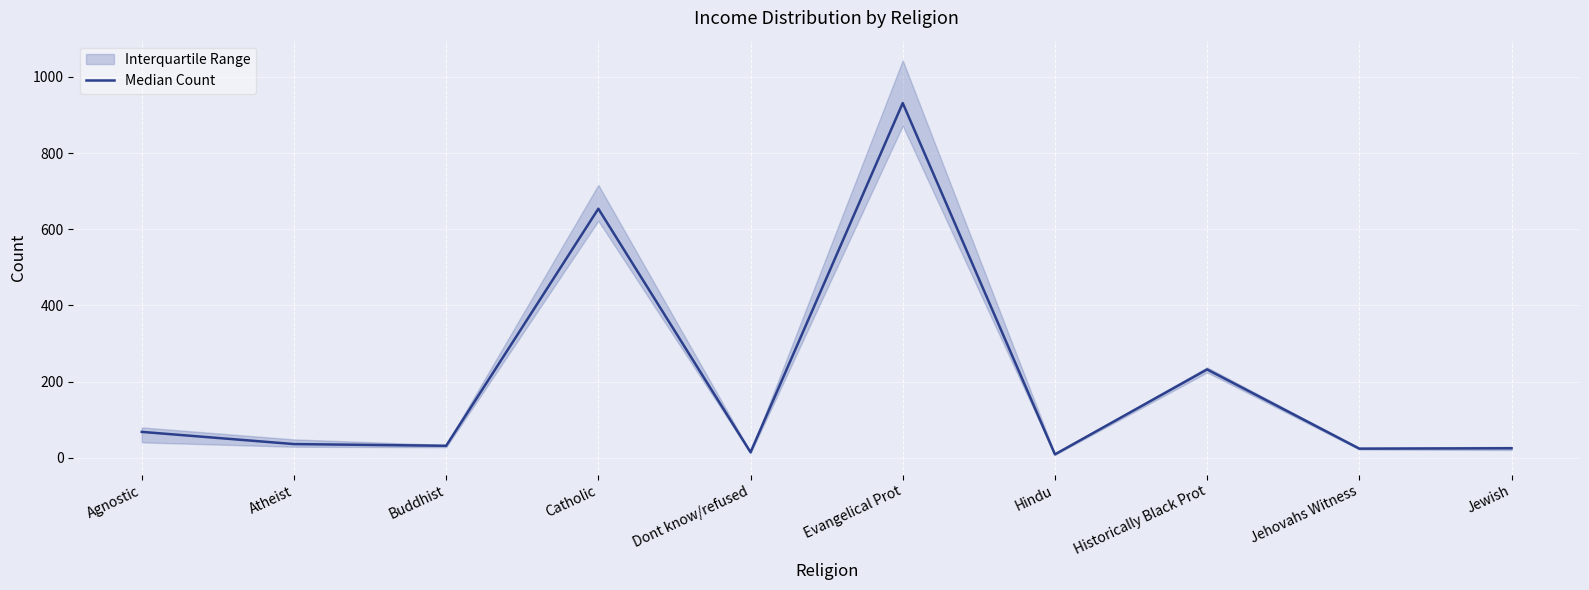

At which category does the data reach its first local valley?

Buddhist